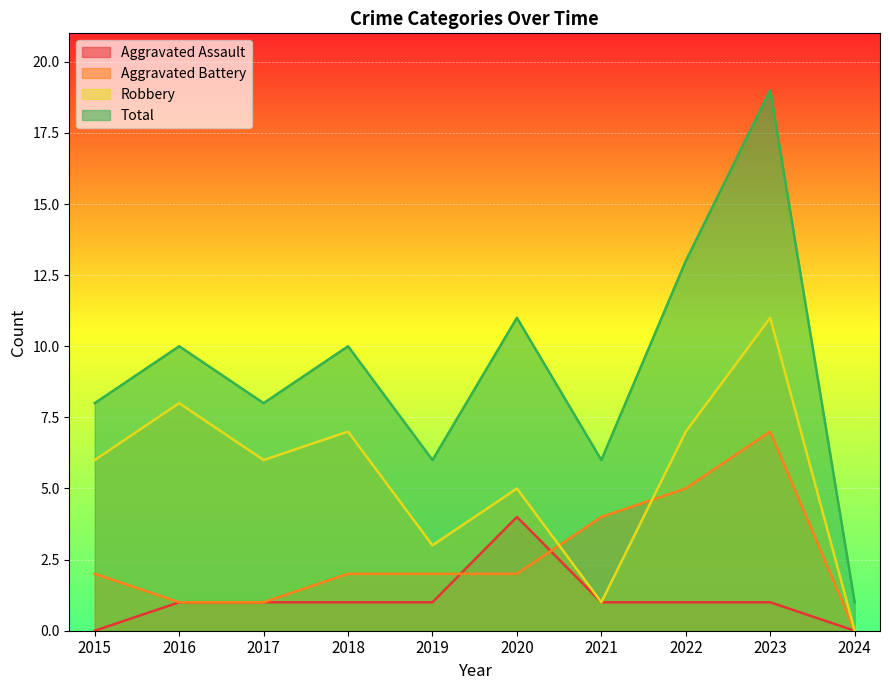

Is the value of Aggravated Assault at 2015 greater than the value of Total at 2016?

No